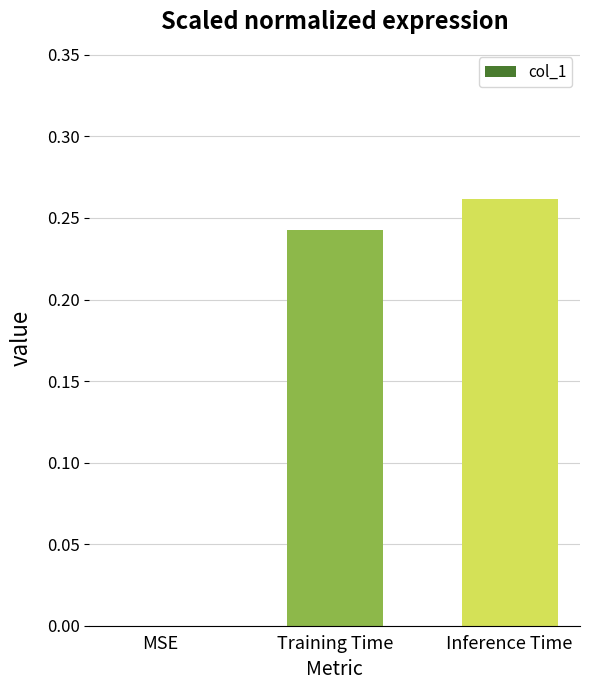

Which label corresponds to the largest value in the chart?

Inference Time